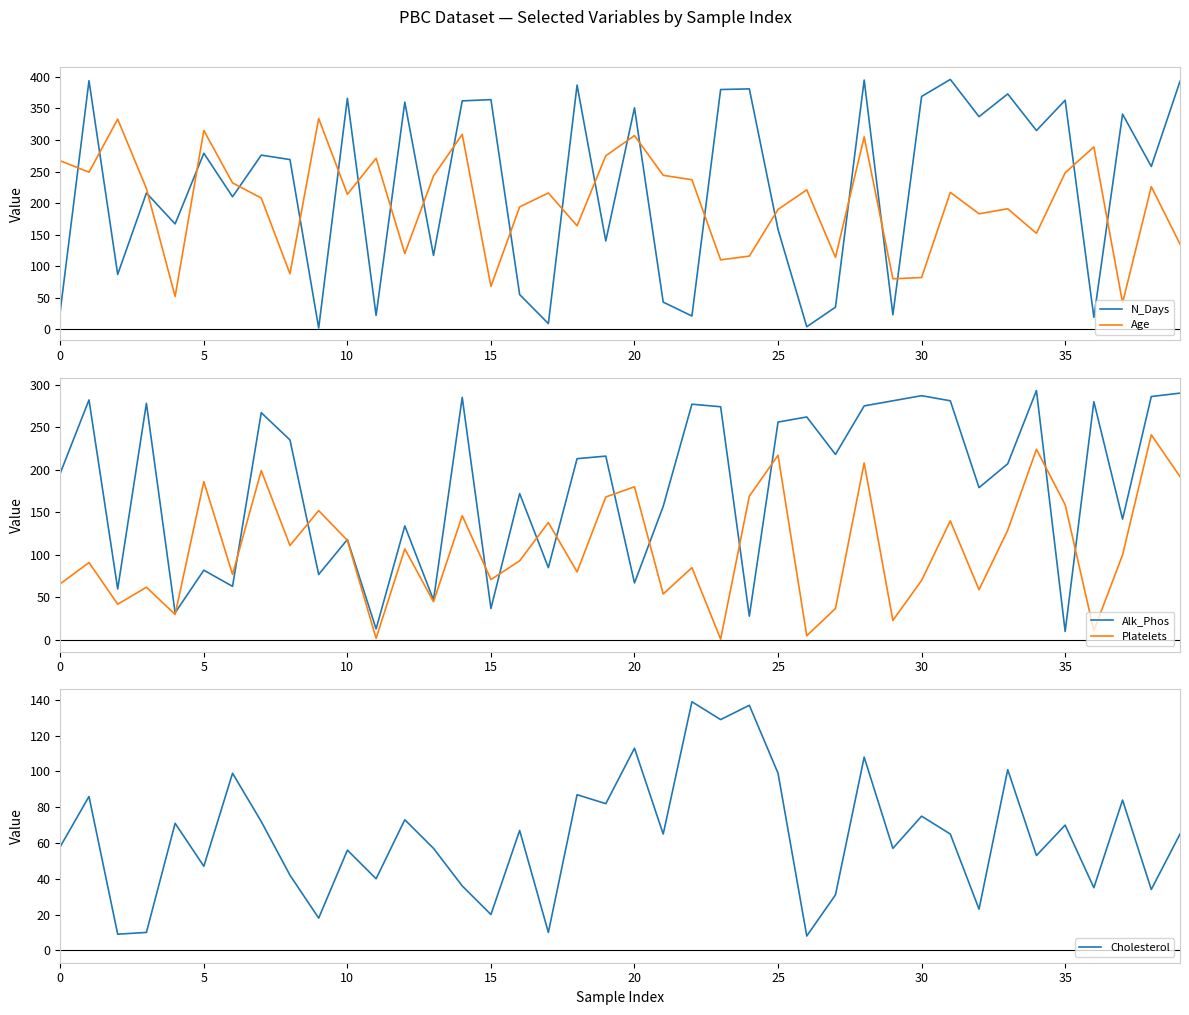

True or false: Age and N_Days cross at least once.

True